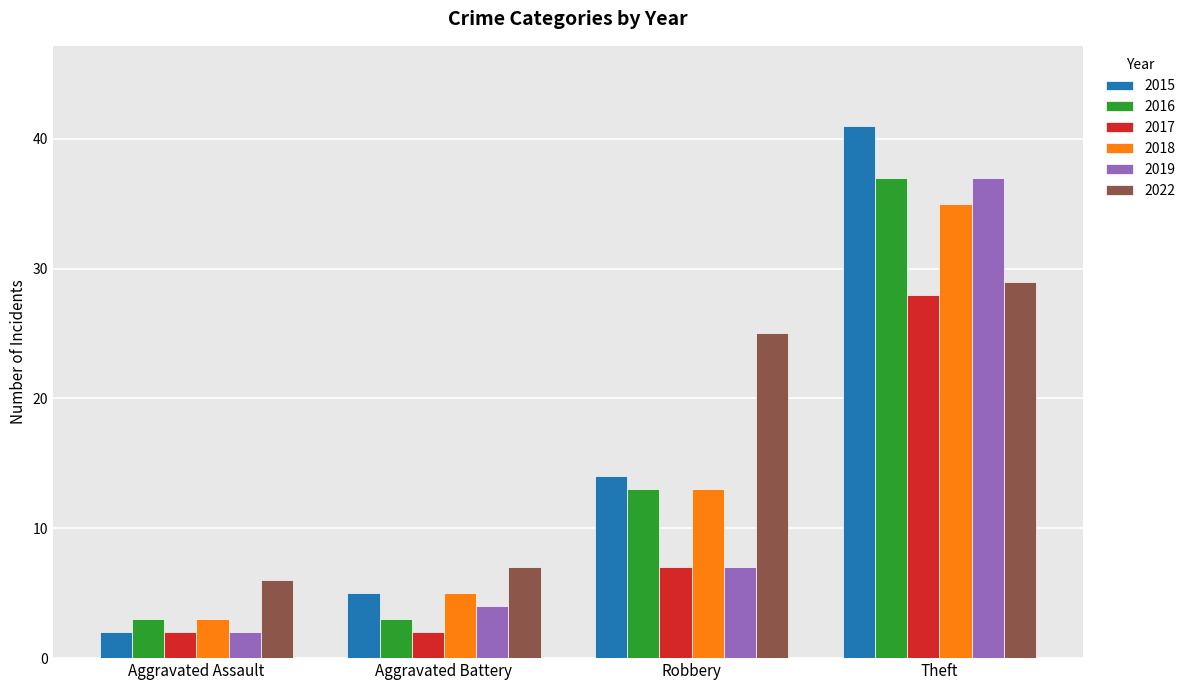

What is the label of the 2nd bar from the left?

Aggravated Battery